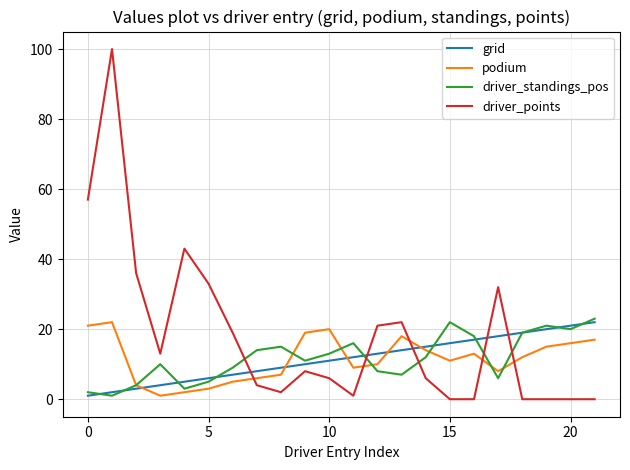

True or false: driver_standings_pos and podium cross at least once.

True